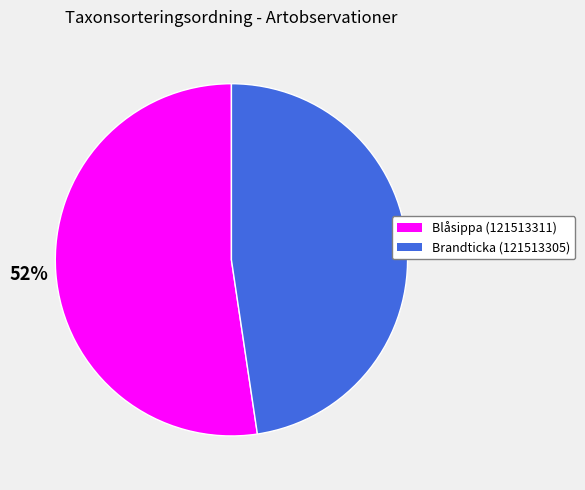

Count the number of slices in the pie.

2